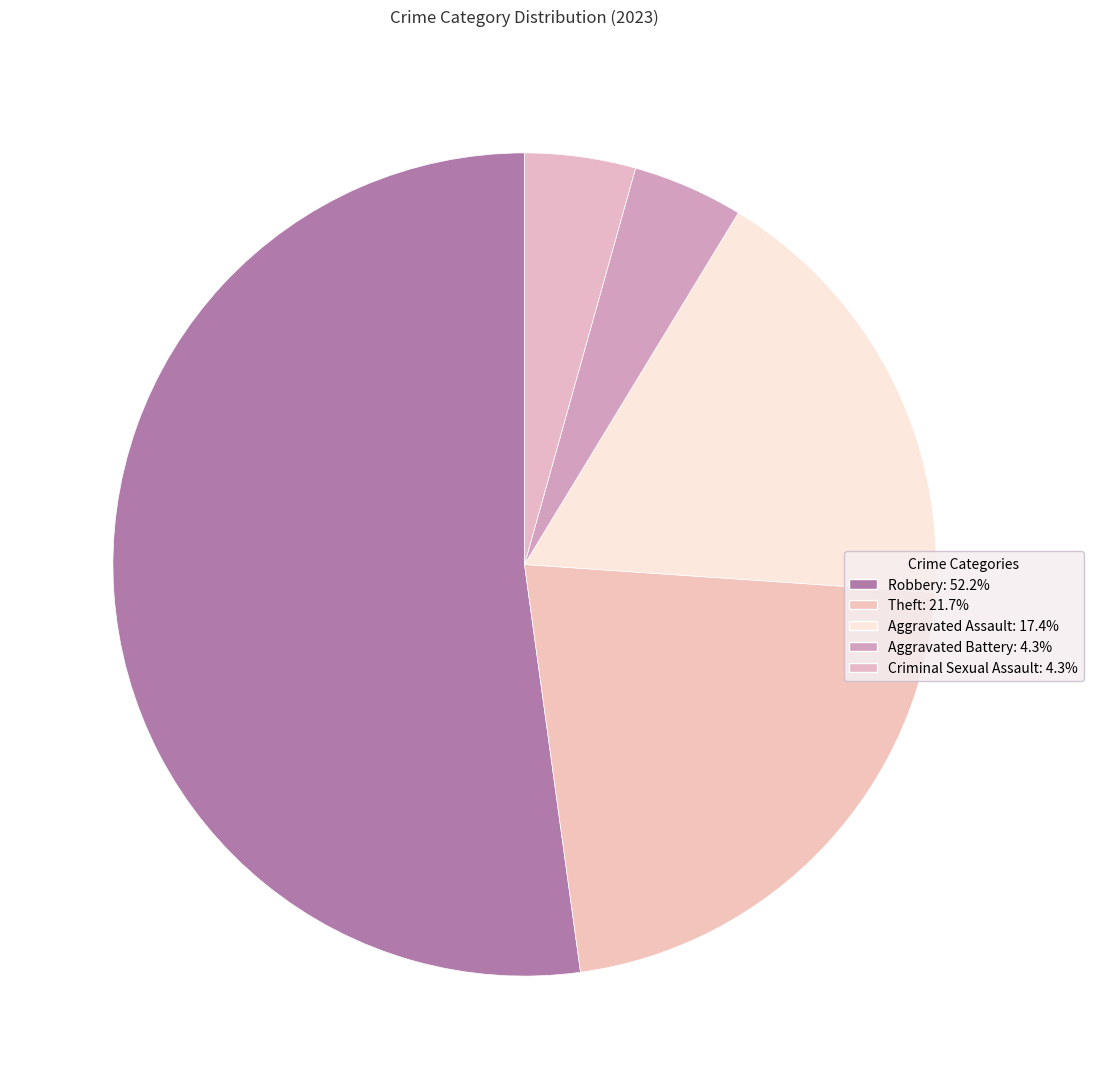

What percentage do Aggravated Battery and Aggravated Assault together represent?

21.7%